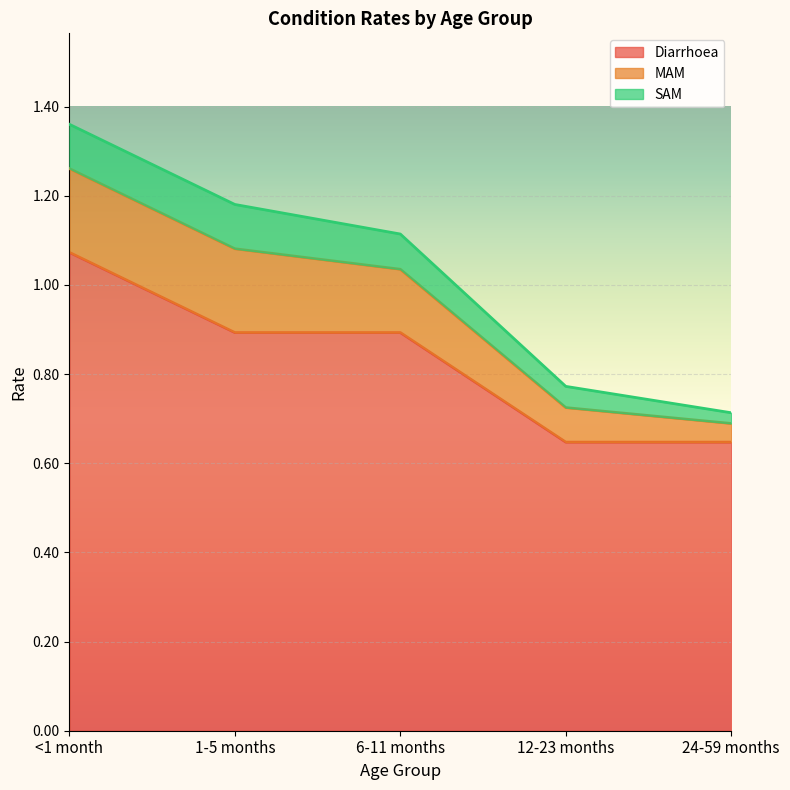

True or false: SAM has a value of 0.1 at 12-23 months.

False